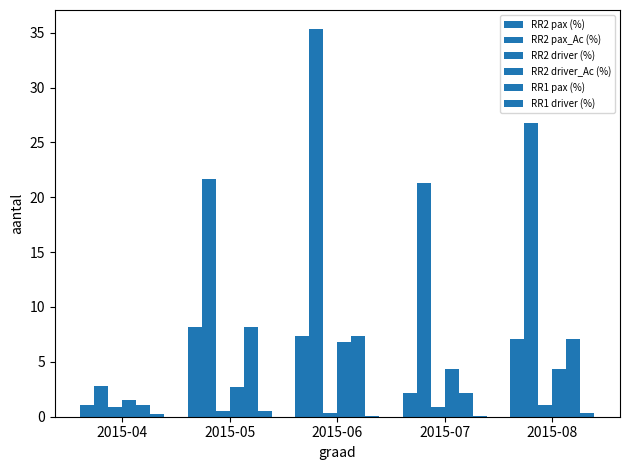

What is the sum of all RR2 pax_Ac (%) values?

107.8